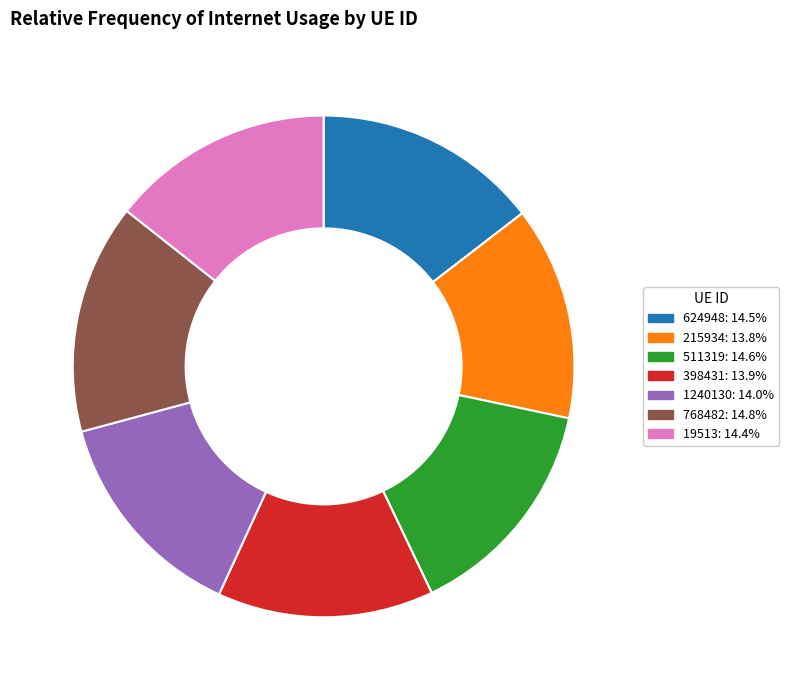

Does any single category account for the majority?

No